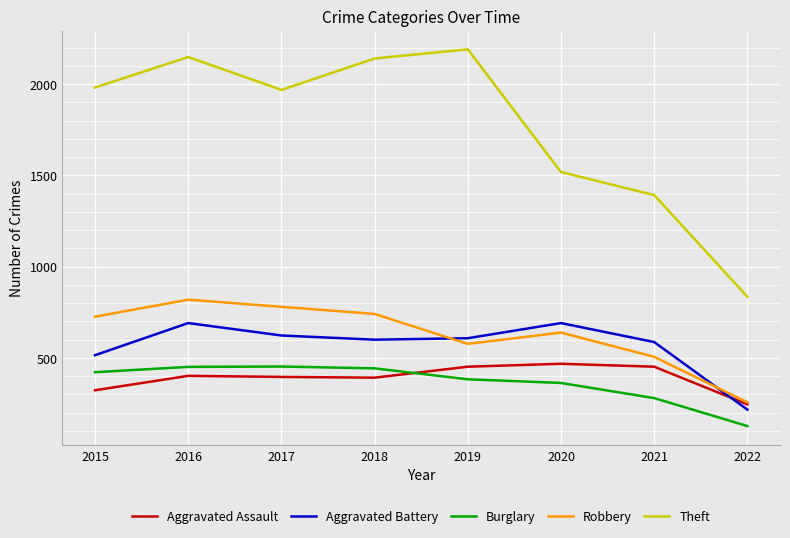

The Robbery series shows 577 at 2019. True or false?

True